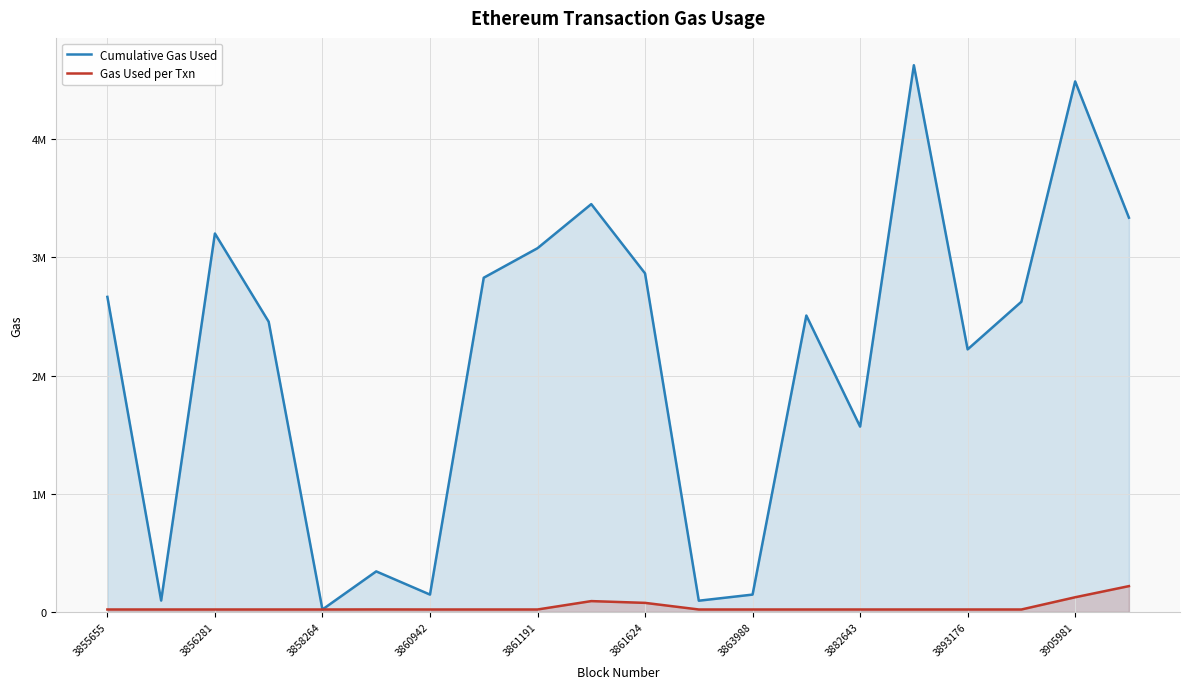

How many data points in Cumulative Gas Used are above 2624146?

9